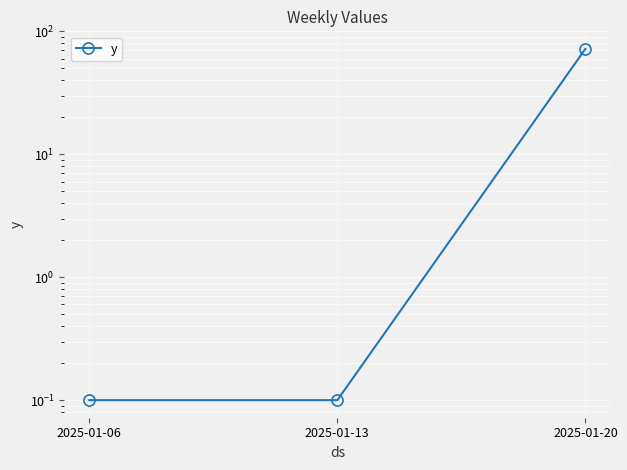

Reading right to left, list all the values displayed in this chart.

2025-01-20=72.0	2025-01-13=0.1	2025-01-06=0.1